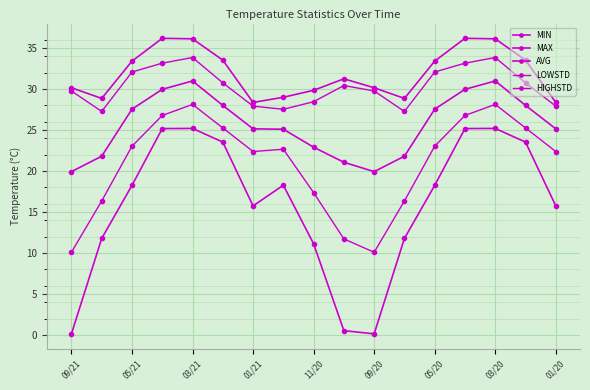

How many lines are shown in the chart?

5